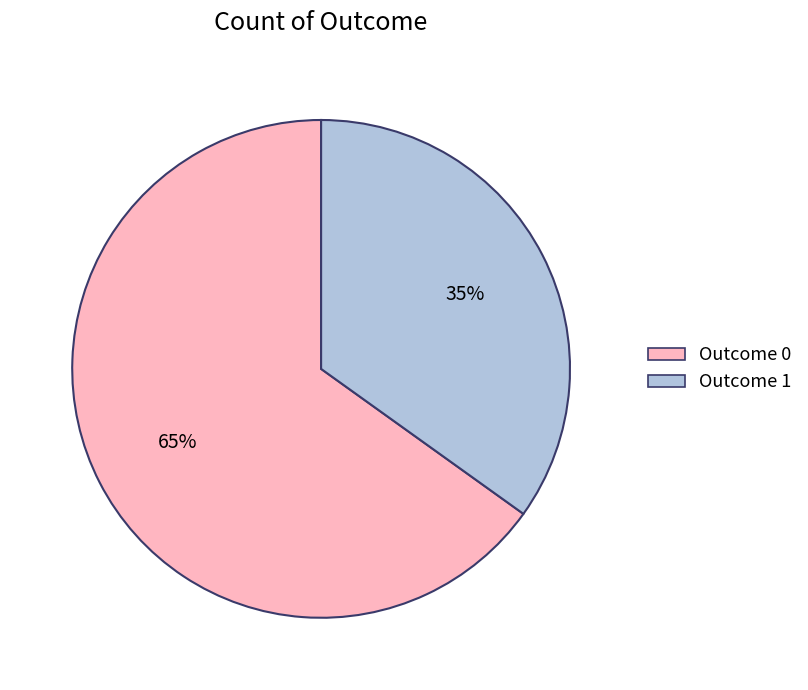

Approximately how many times larger is the value at Outcome 1 compared to Outcome 0?

0.5